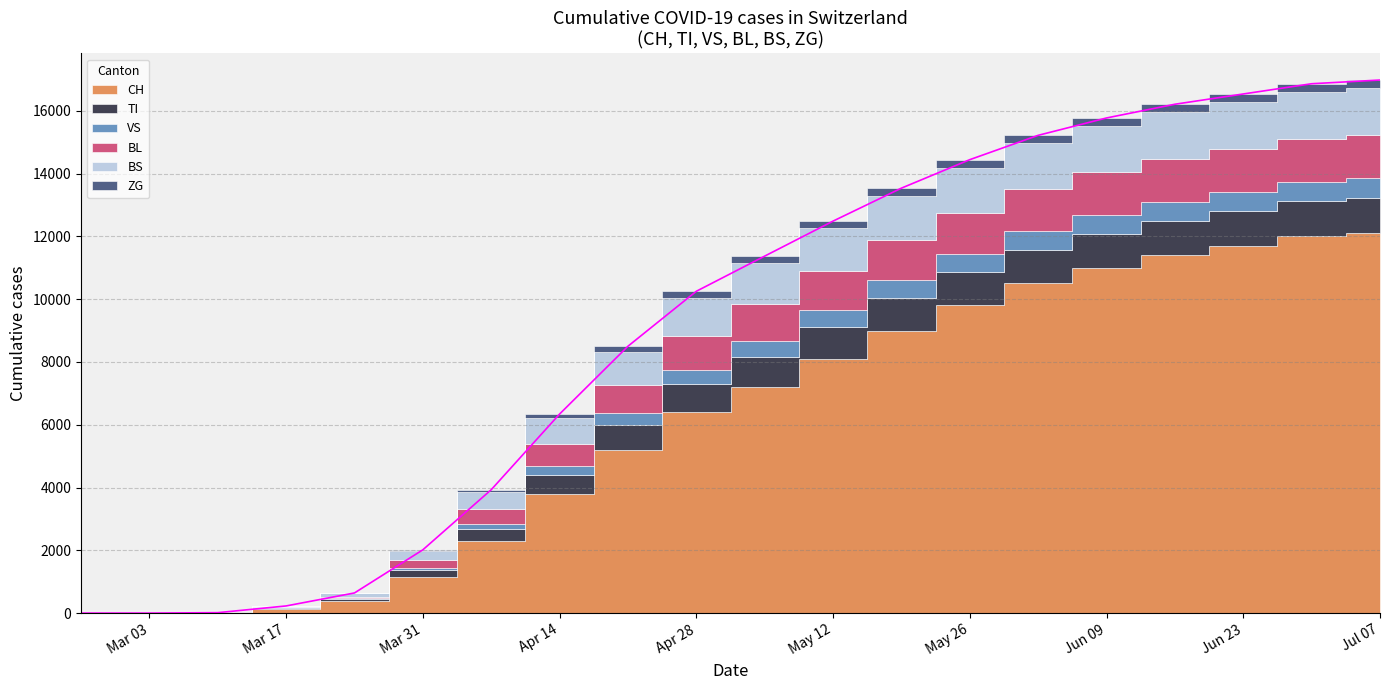

At which category is the sum across all series the highest?

2020-07-07